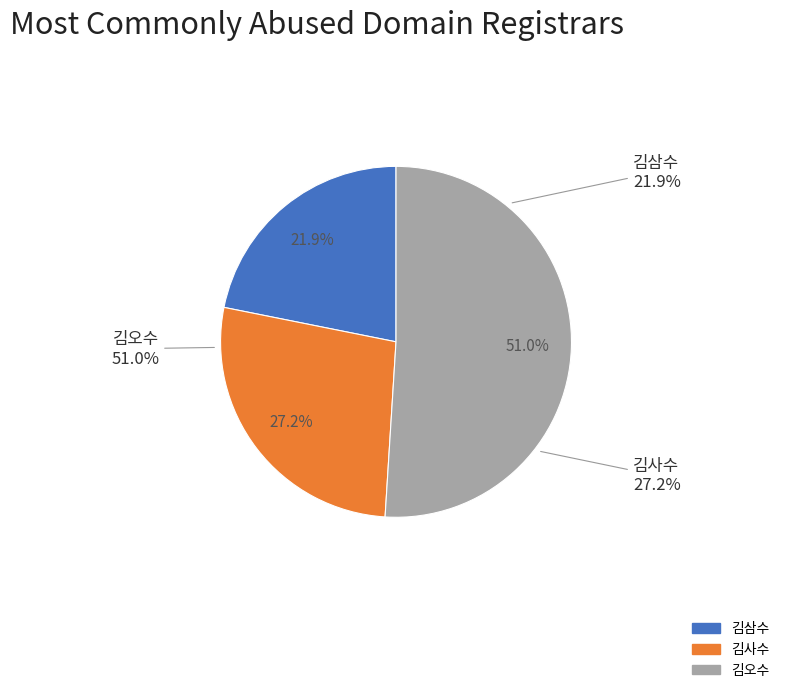

What is the smallest slice in the pie chart?

김삼수